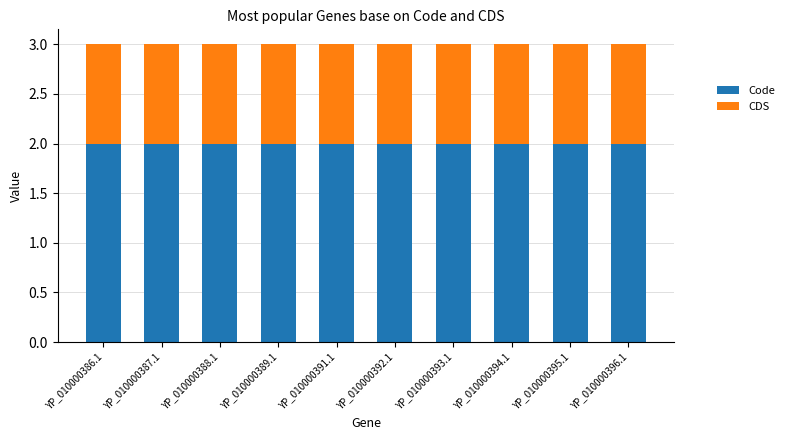

What is the sum of all Code values?

20